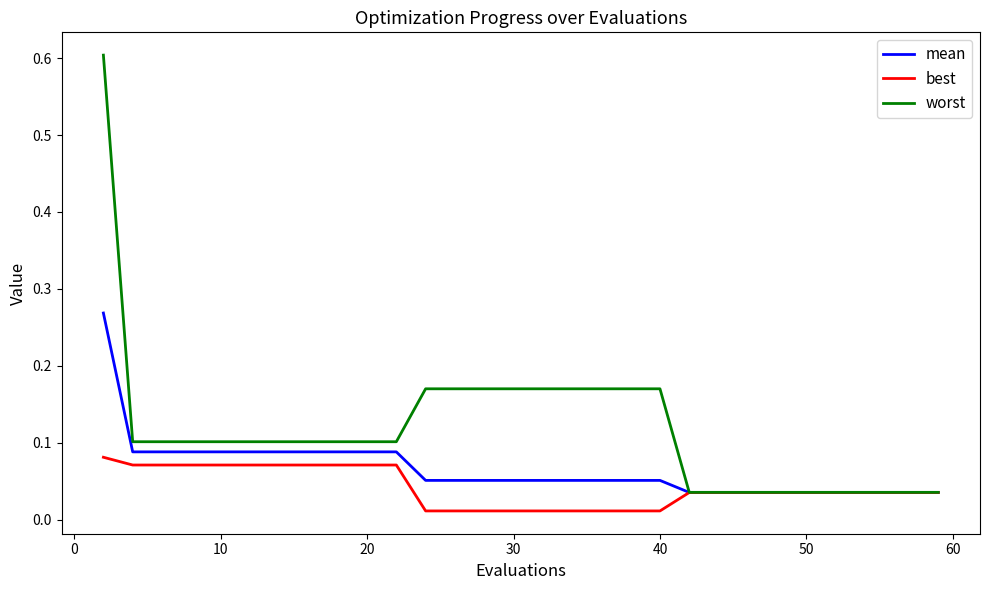

List the series in order of their overall mean, highest first.

worst, mean, best